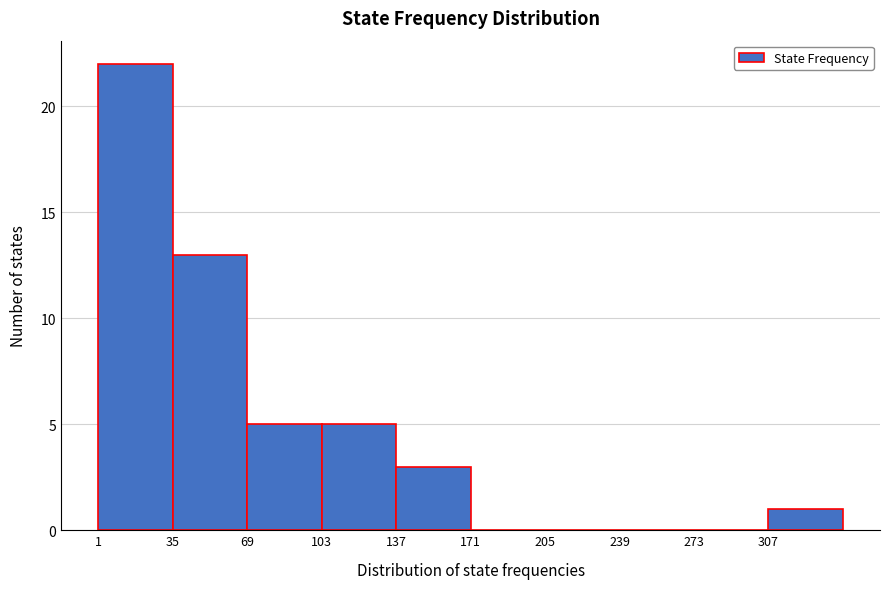

Reading left to right, transcribe this chart: for each bar, give the range it covers on the x-axis and its height. Neither the bar edges nor the heights are printed on the chart, so give them approximately, as read against the axes.

1 to 35: 22
35 to 69: 13
69 to 103: 5
103 to 137: 5
137 to 171: 3
171 to 205: 0
205 to 239: 0
239 to 273: 0
273 to 307: 0
307 to 341: 1